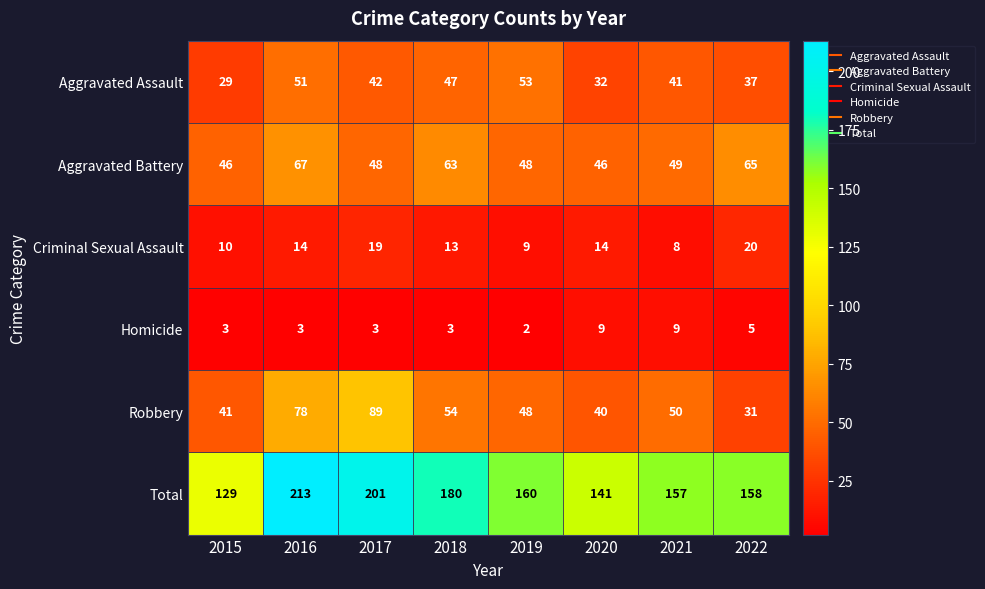

What value does the Aggravated Assault series have at 2019, to the nearest 5?

55